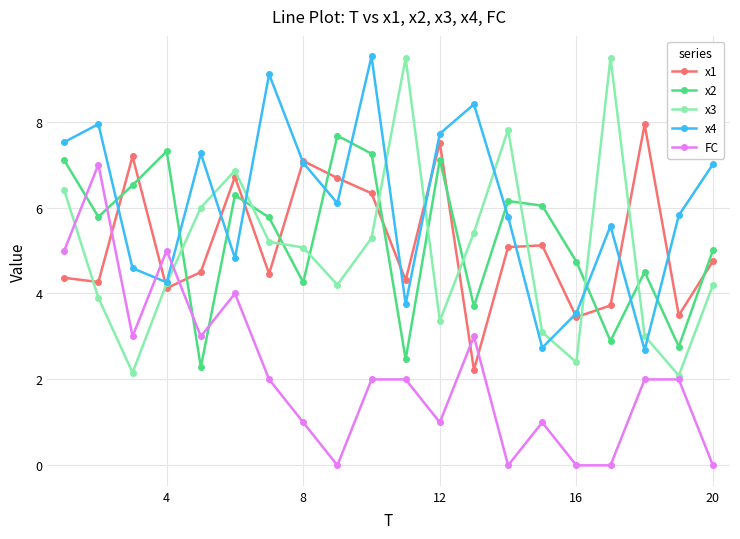

Which series ends up on top after the final intersection of x2 and x4?

x4